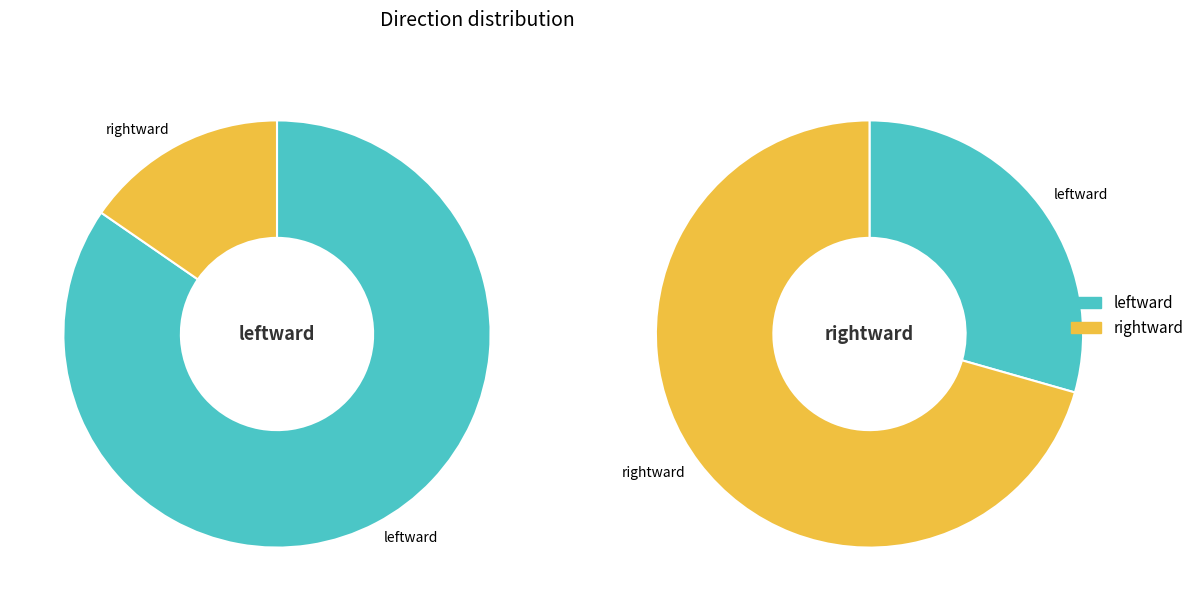

At leftward, list the series in order from smallest to largest.

rightward, leftward